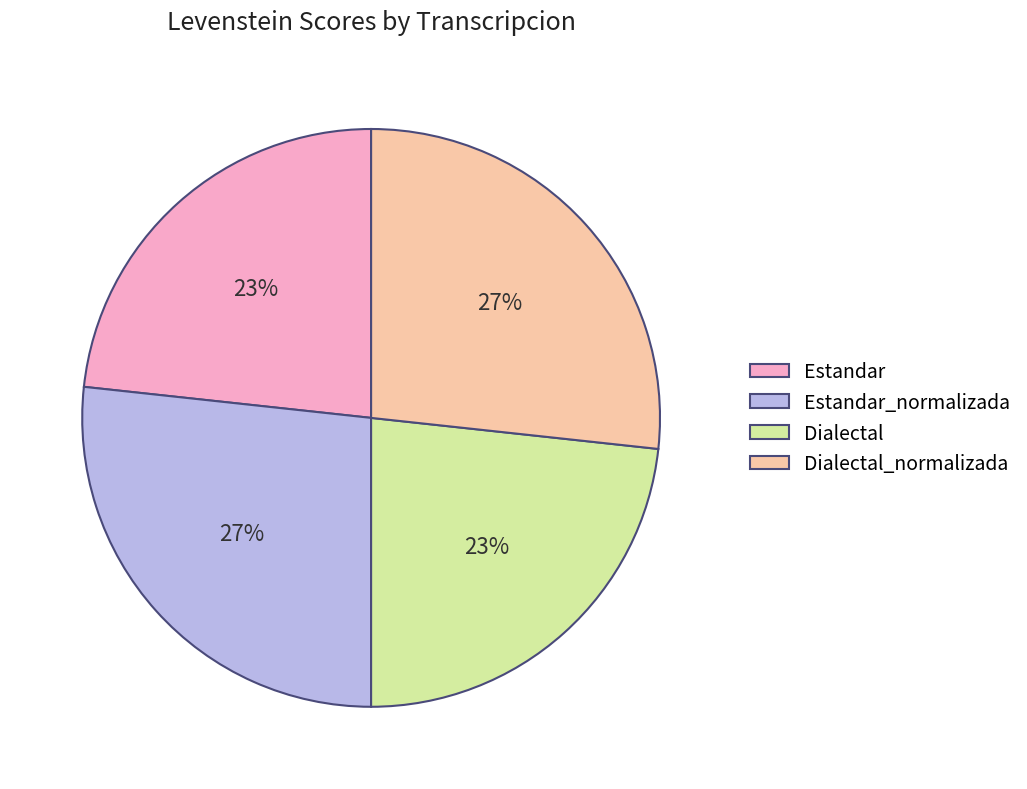

To the nearest percent, what percentage of the pie is Dialectal?

23%